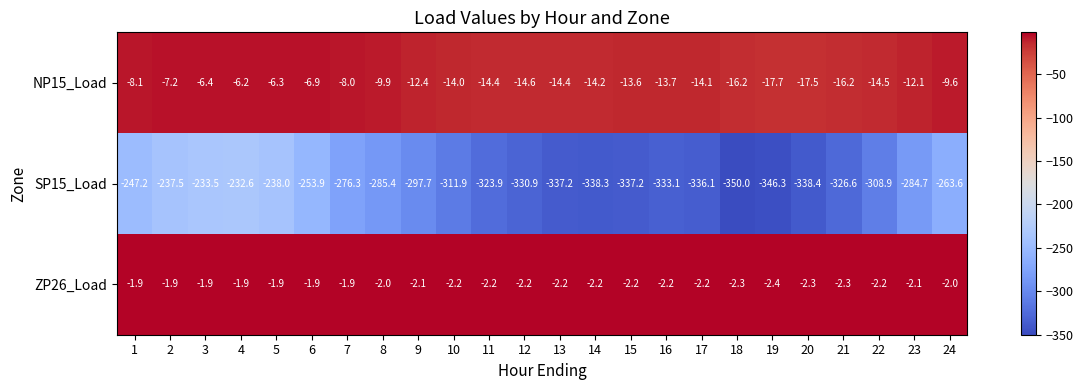

What is the difference between the second highest and minimum values in the SP15_Load series?

116.5